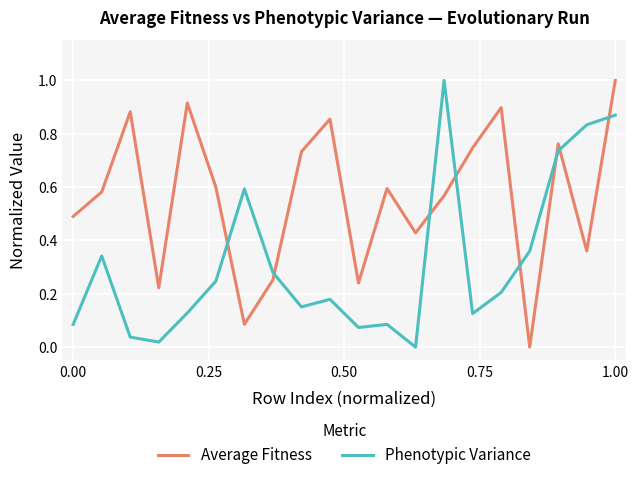

What is the maximum value shown in the chart?

1.0